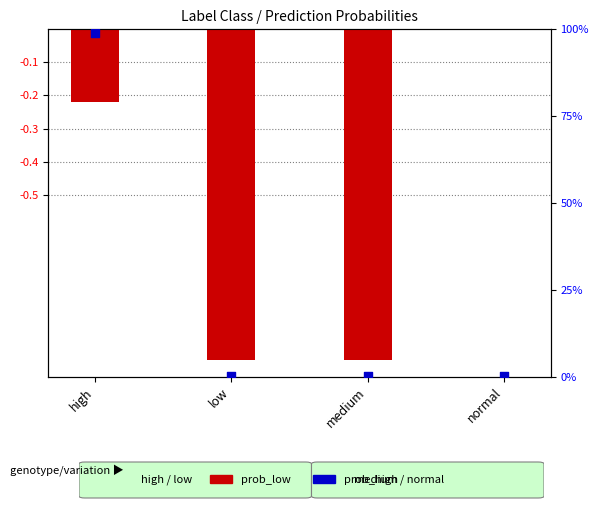

What are all the series names shown in the legend?

prob_low, prob_high